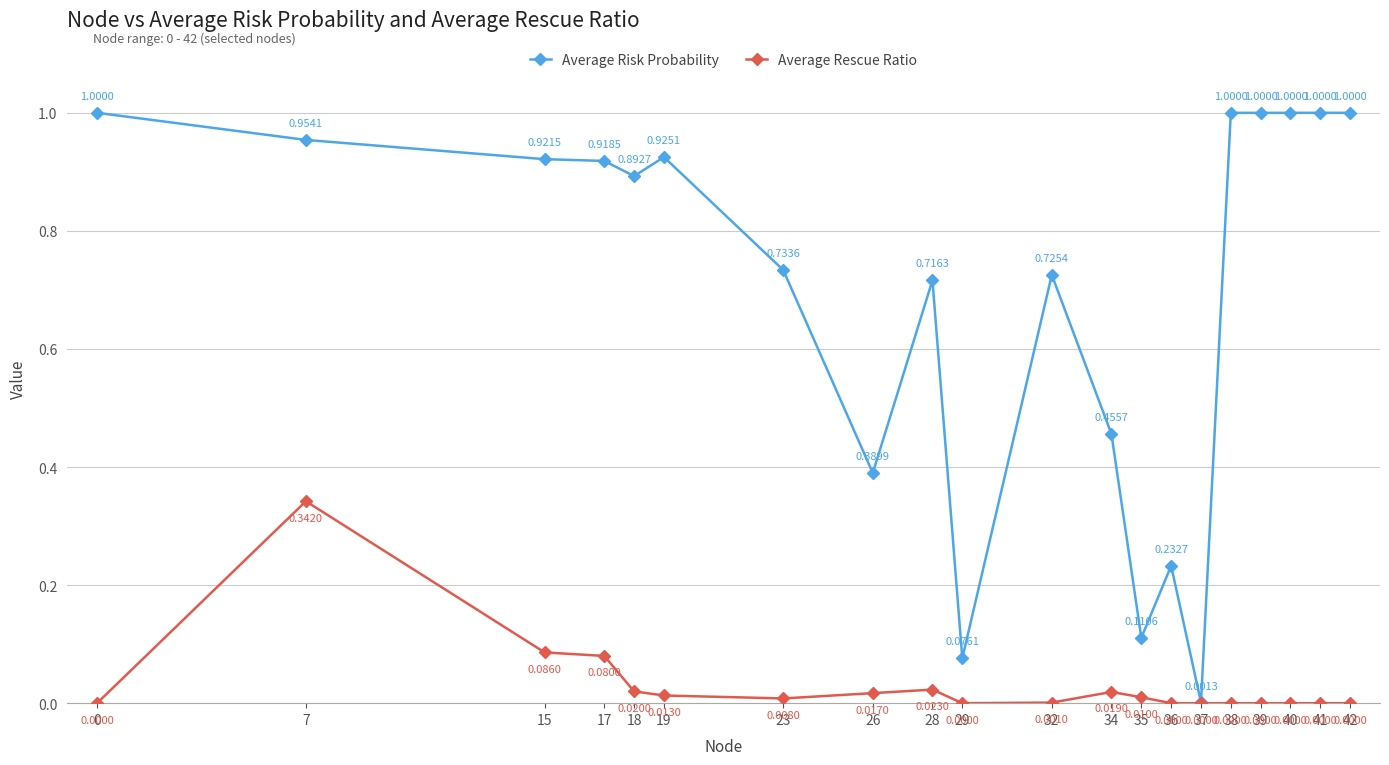

True or false: Average Rescue Ratio has a value of -0.2 at 37.

False